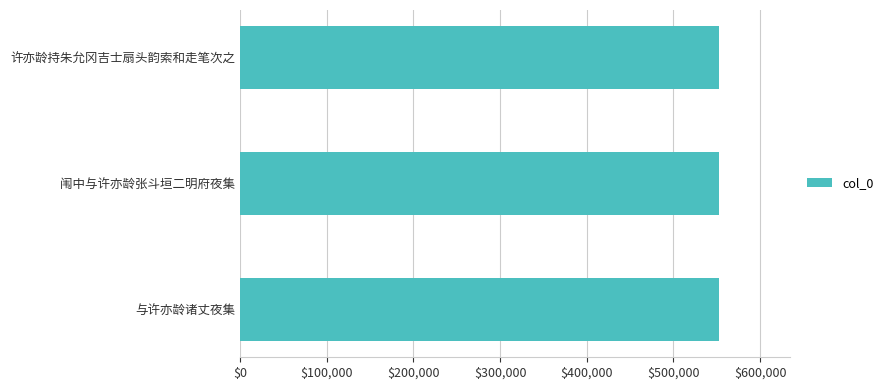

What is the minimum value shown in the chart?

552017